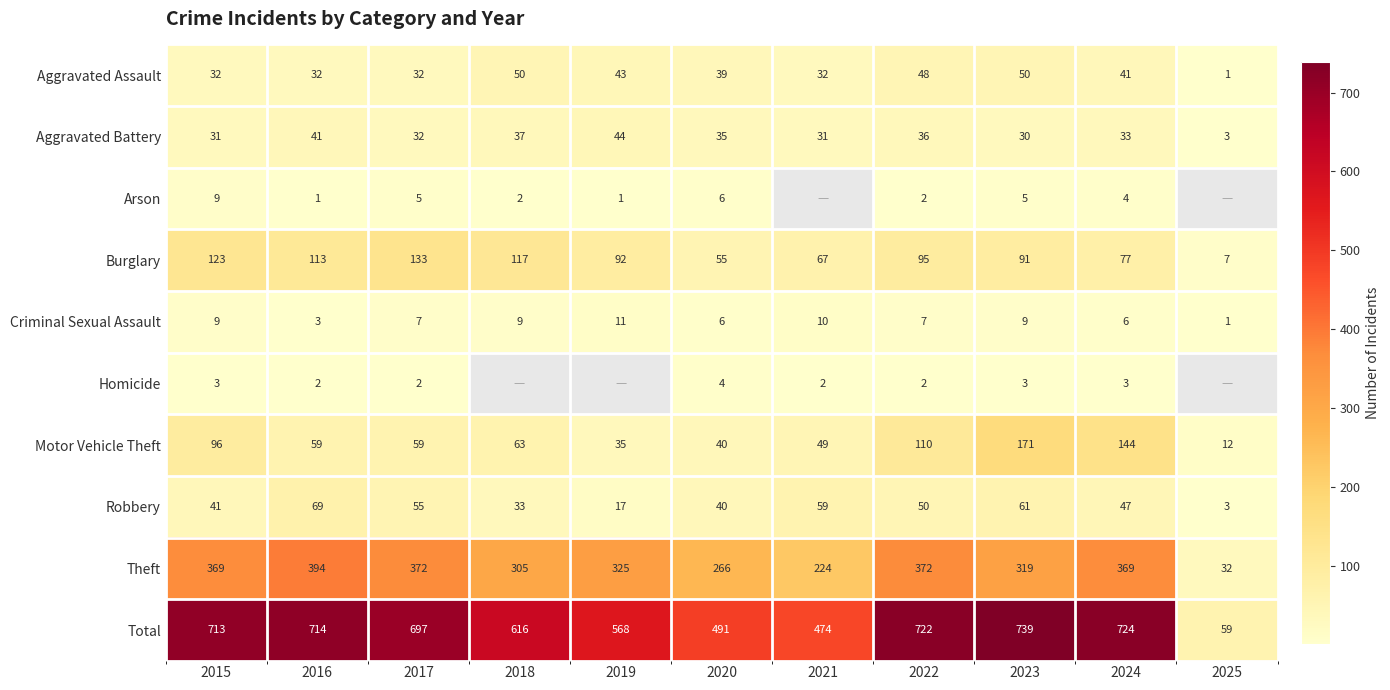

Is it true that Total equals 855.8 at 2020?

False